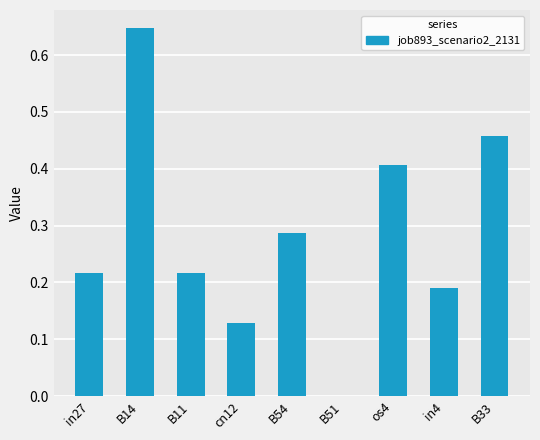

Which has a higher value, os4 or B14?

B14